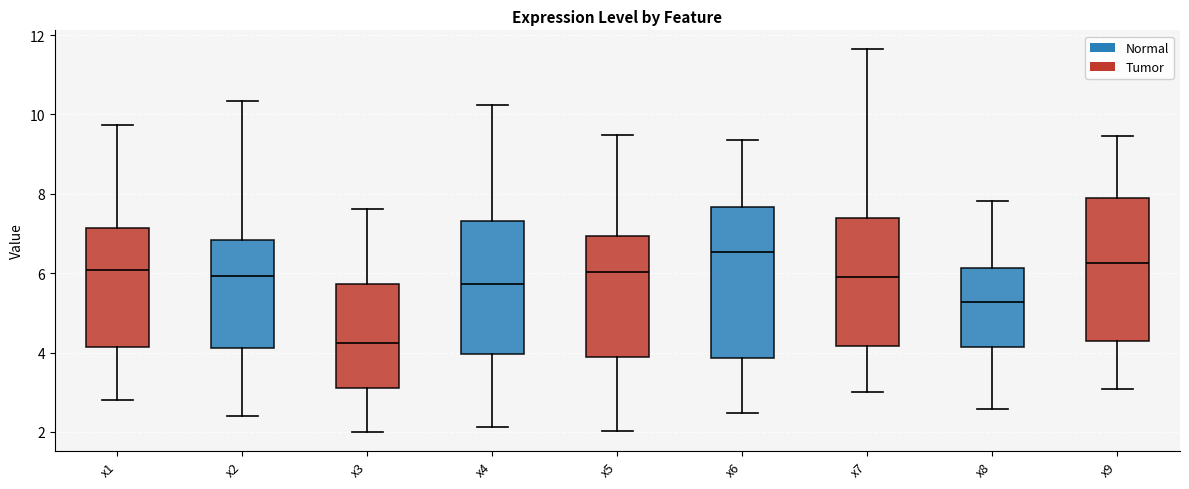

Where is the lower edge of the box for x3 on the y-axis? The values are not printed on the chart, so give them approximately, as read against the axis.

3.2